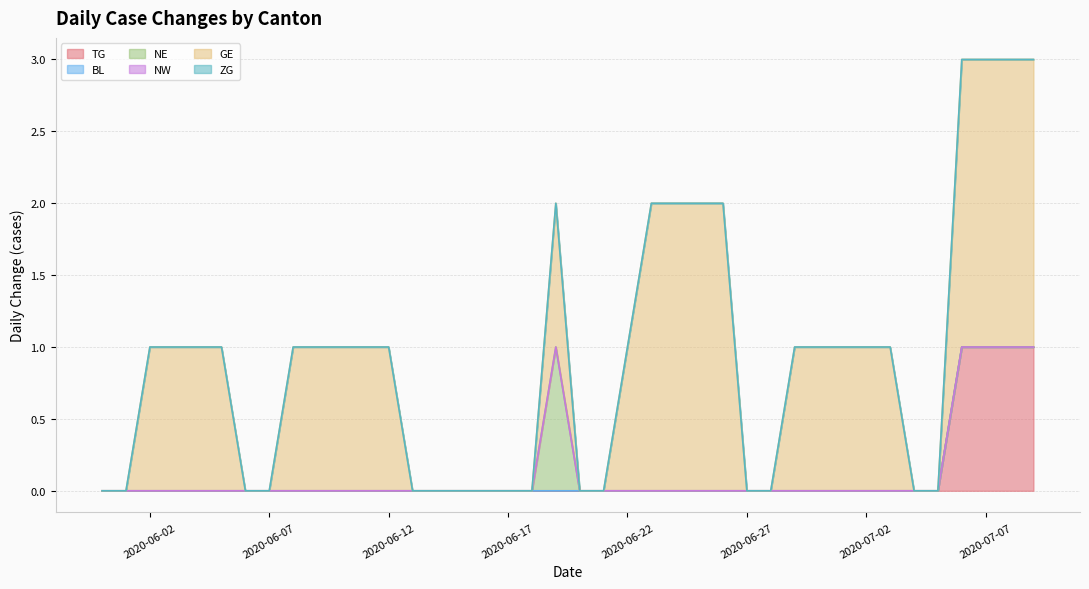

Does the chart display data point markers on the line(s)?

No